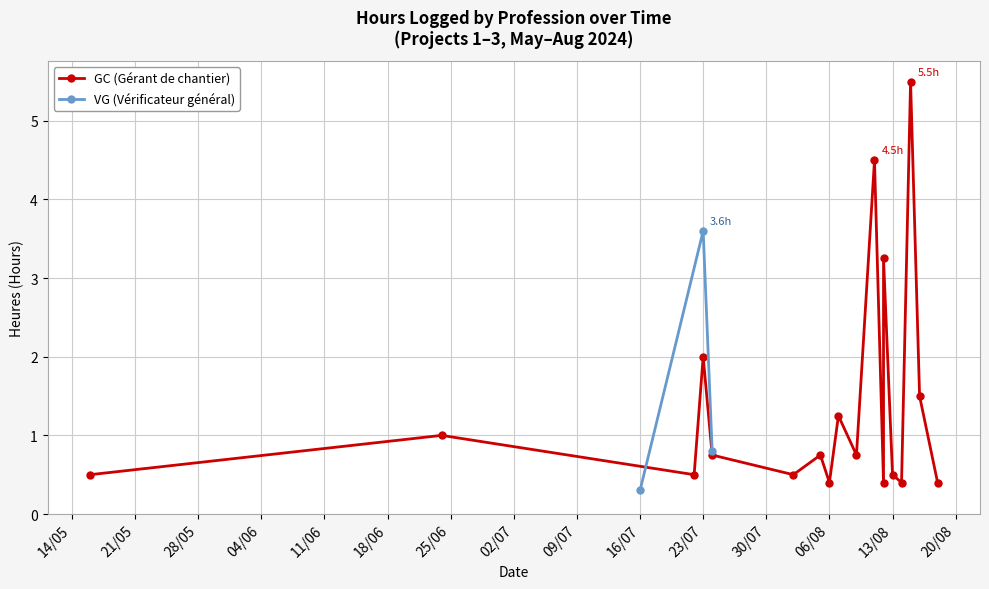

What are all the series names shown in the legend?

GC, VG